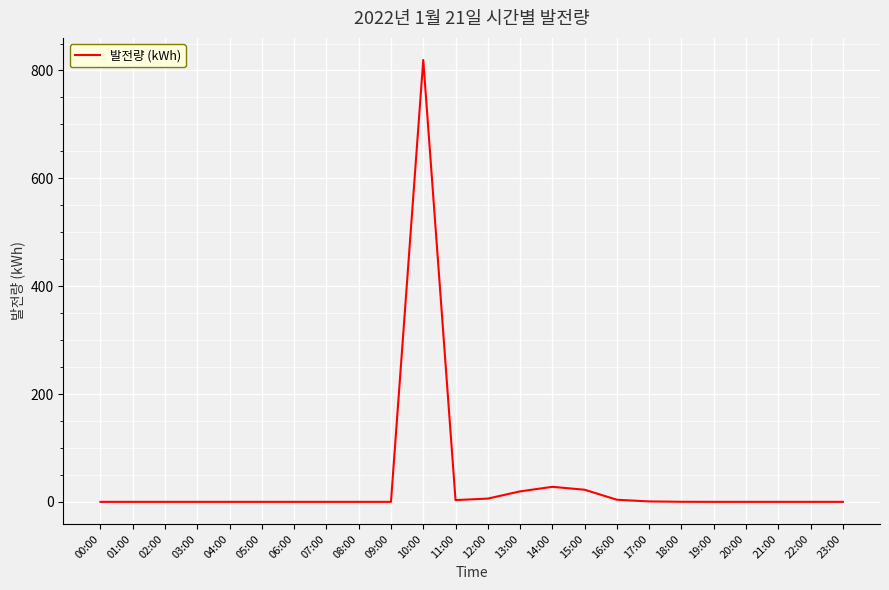

Which category has the highest value across all series?

10:00